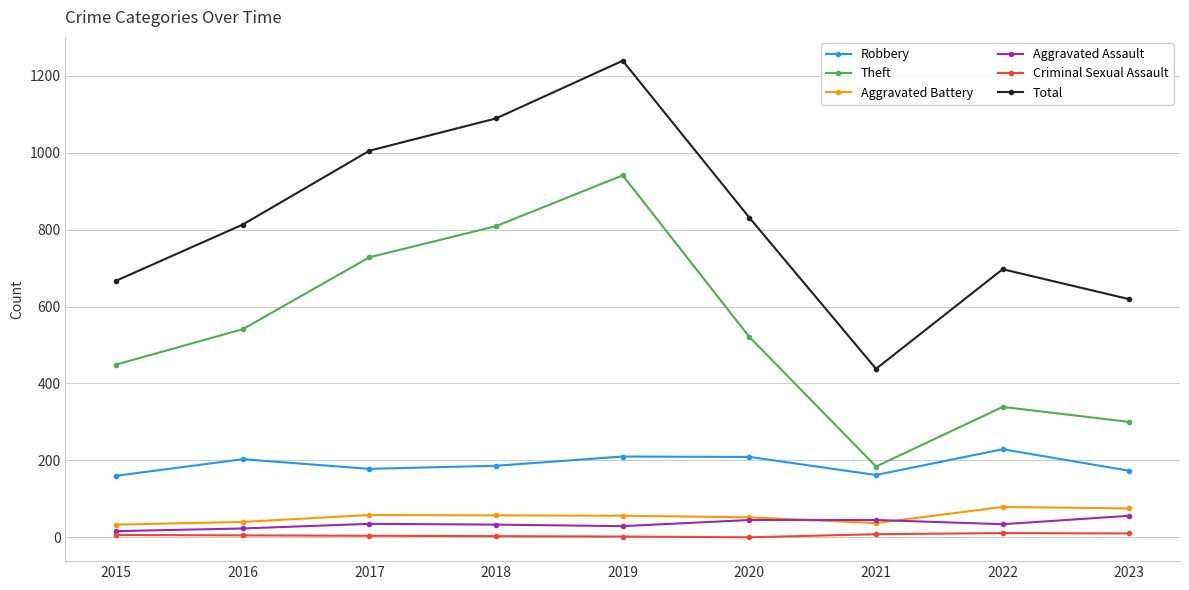

What is the difference between the highest and lowest values at 2016?

808